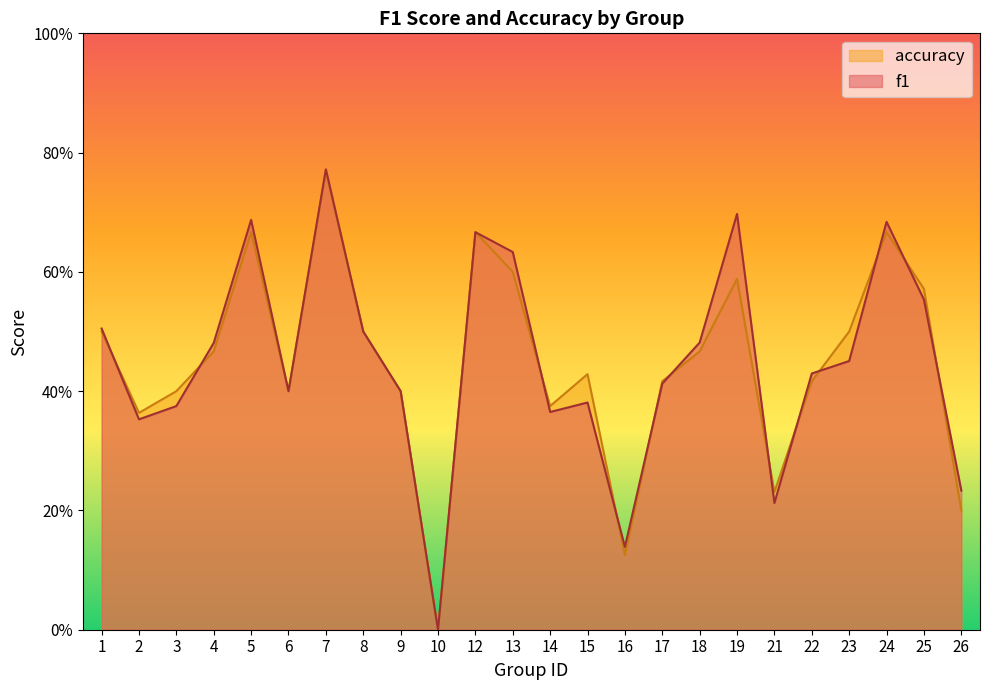

Is it true that f1 equals 0.3 at 24?

False